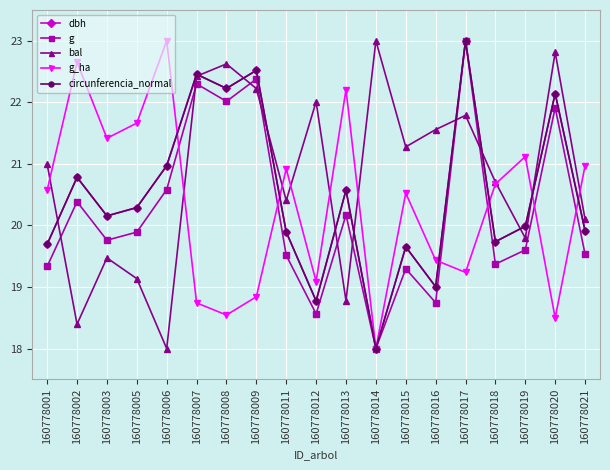

Which series has the largest total across all categories?

bal